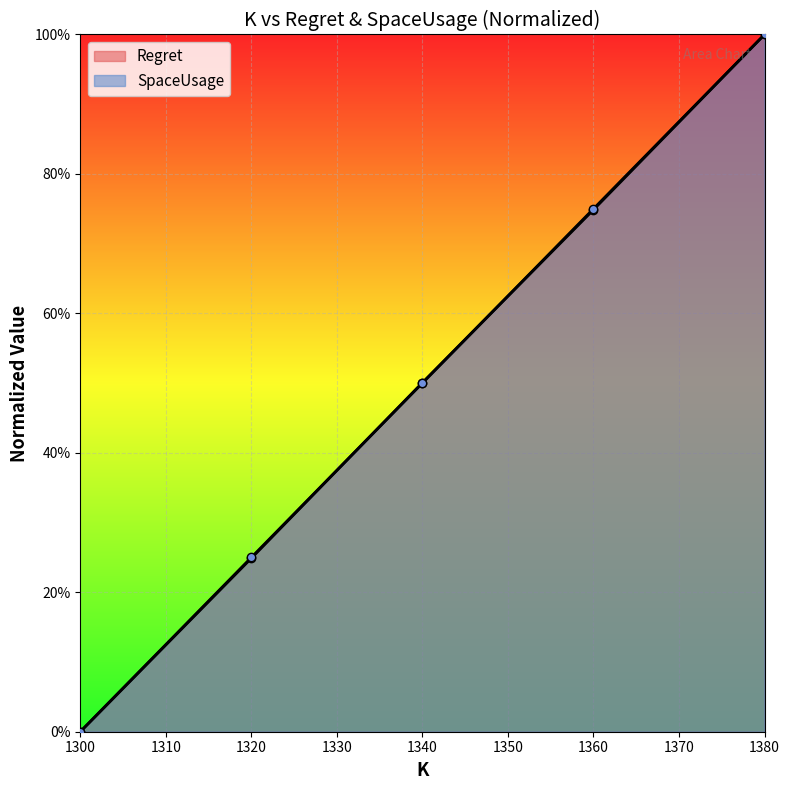

Which has a higher value, 1340 or 1300?

1340